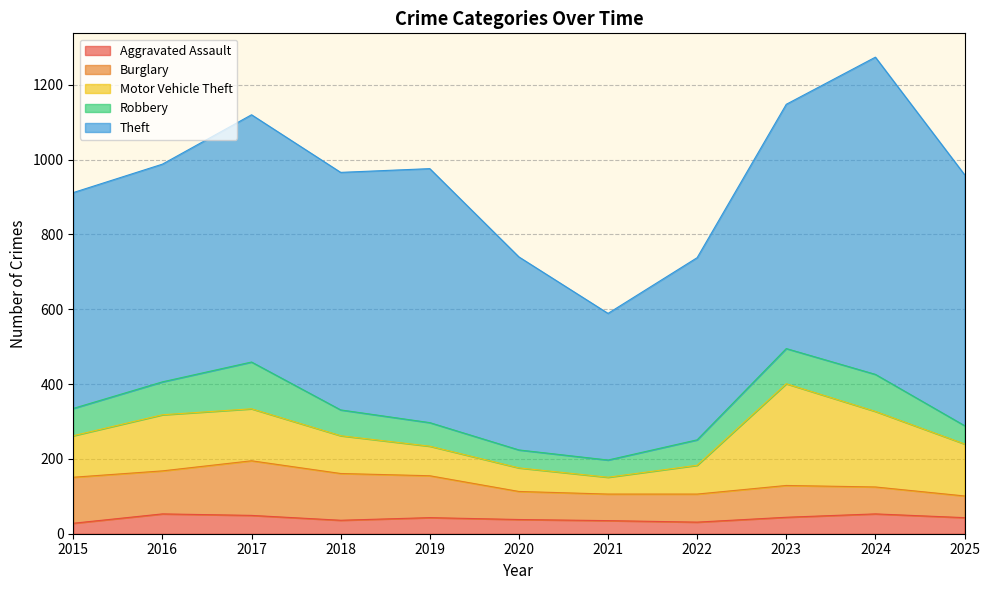

Rank the series at 2025 from highest to lowest value.

Theft, Motor Vehicle Theft, Burglary, Robbery, Aggravated Assault